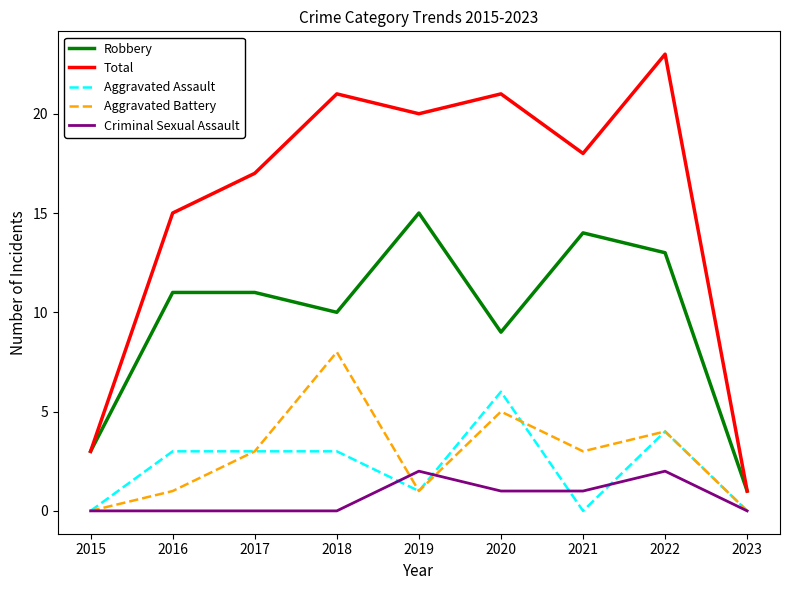

Which series has the widest spread of values?

Total